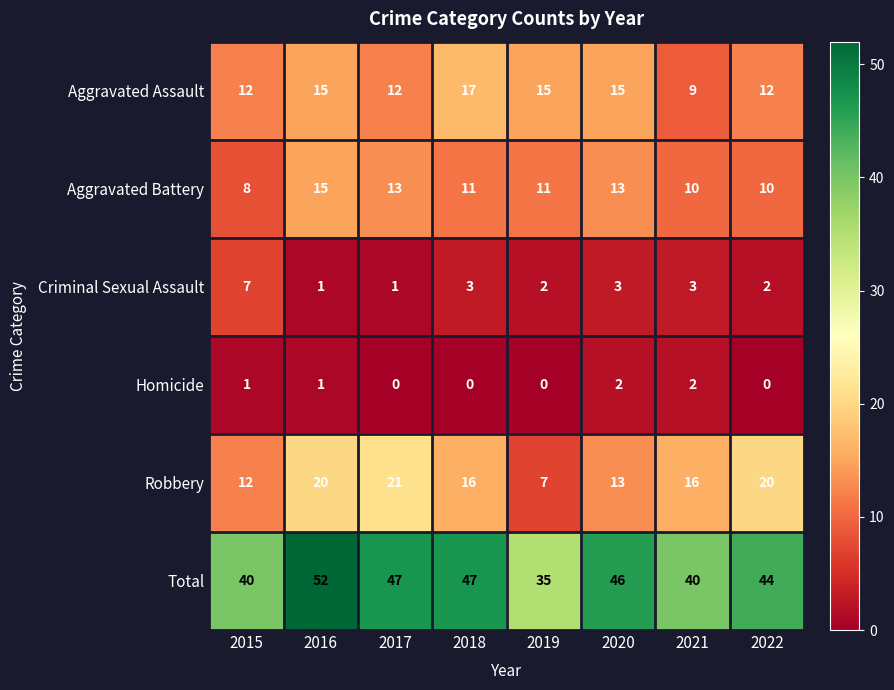

Which series has the widest spread of values?

Total